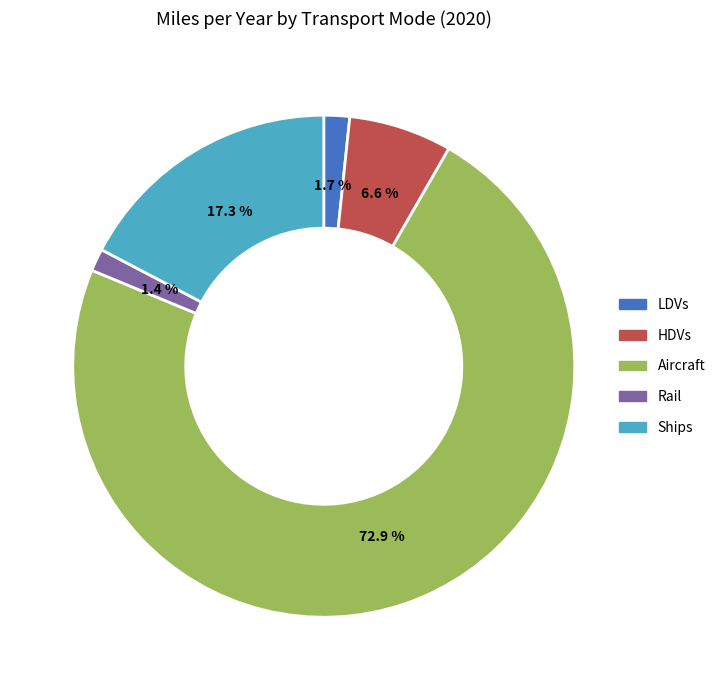

Is there any slice that represents more than half of the pie?

Yes